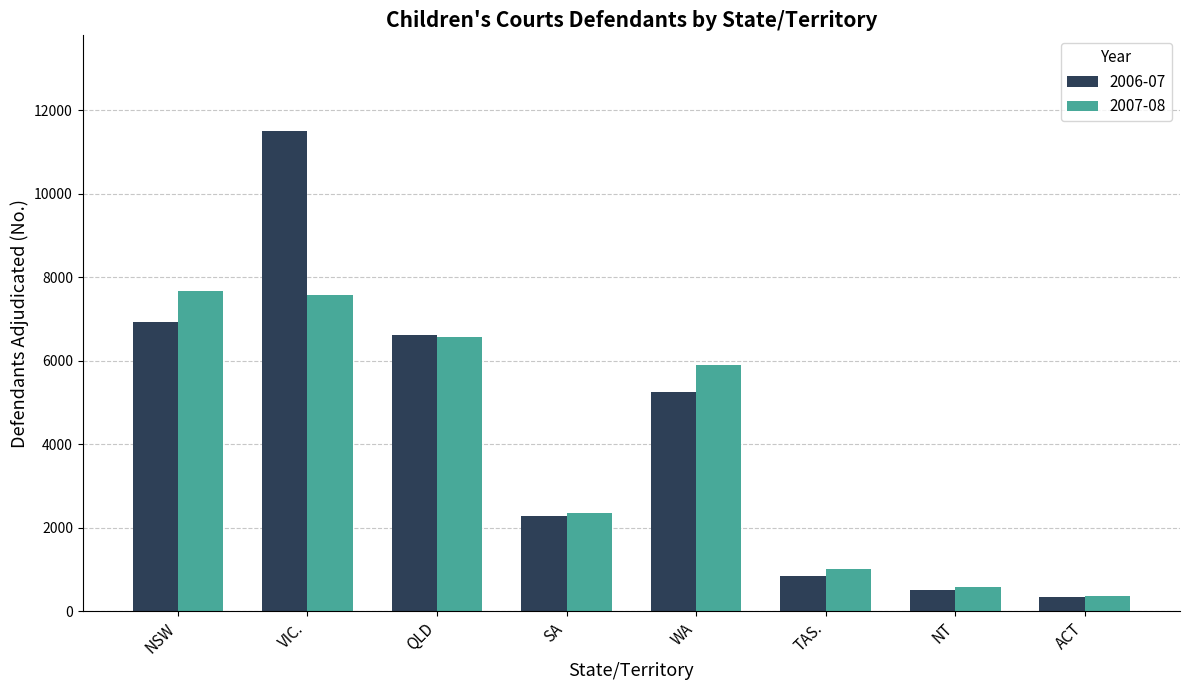

What is the value of the 2006-07 bar at the 8th from the left?

338